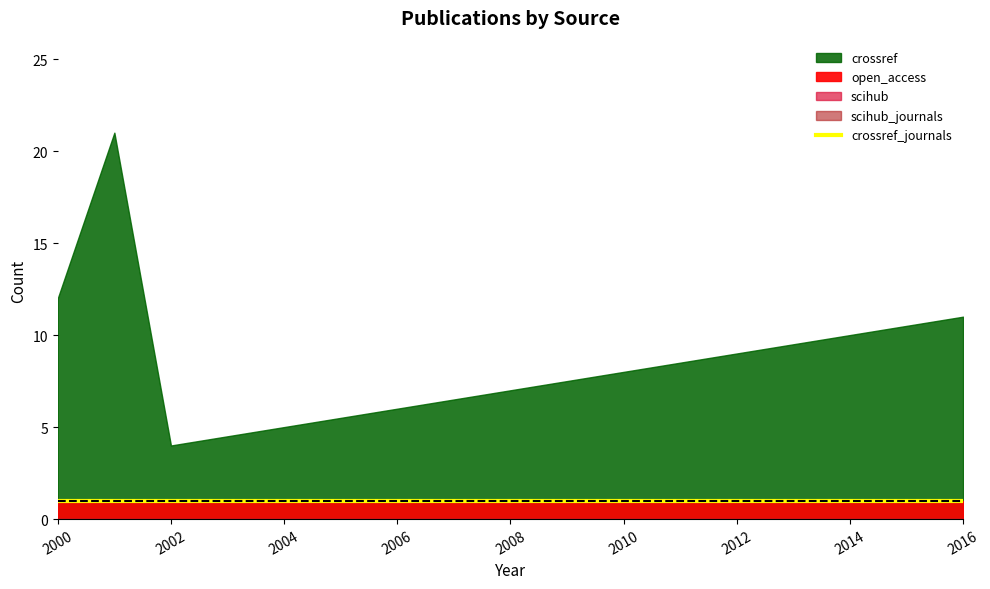

True or false: crossref_journals and open_access cross at least once.

False